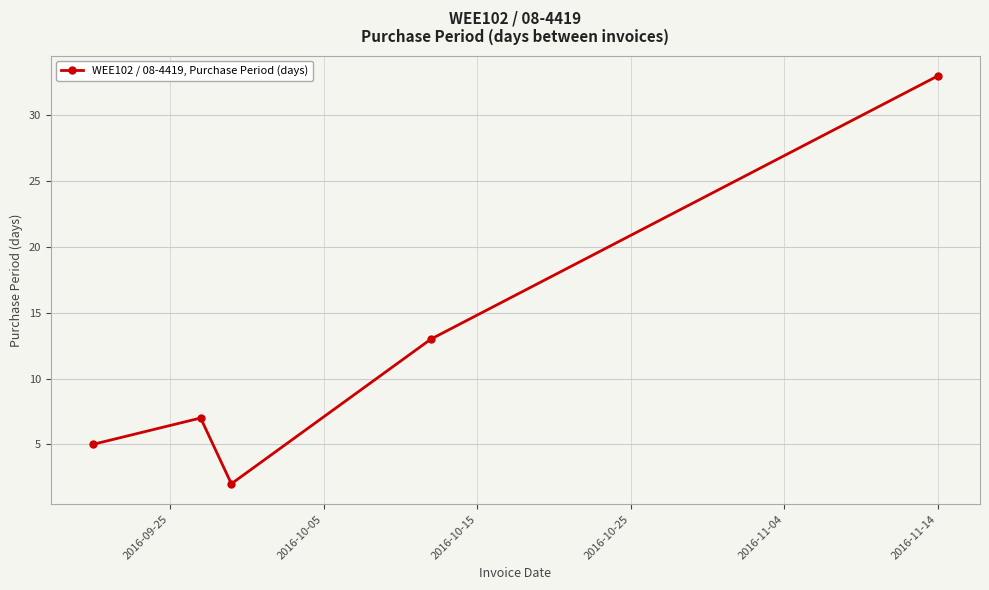

What is the greatest value displayed?

33